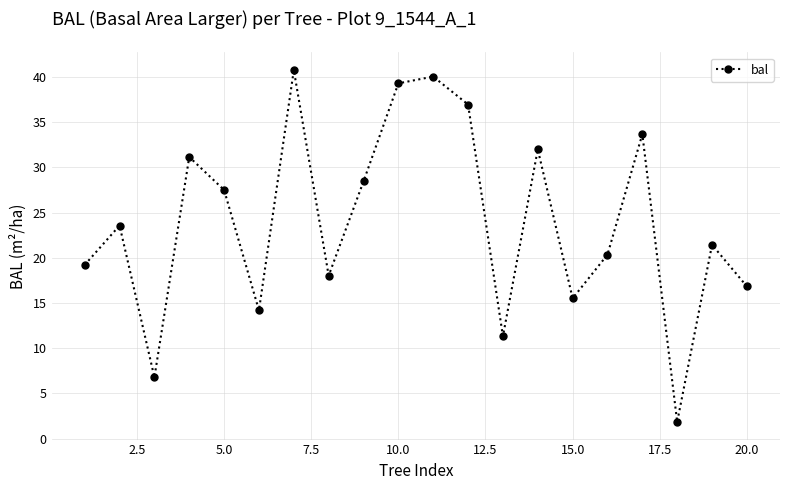

What is the minimum value shown in the chart?

1.9